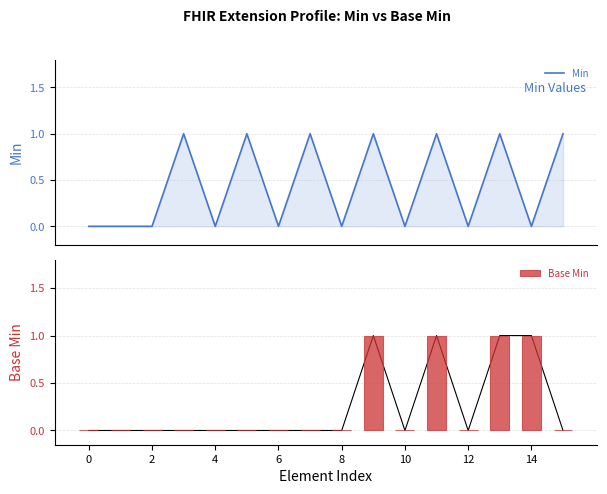

The value of Base Min at 4 is 0. True or false?

True